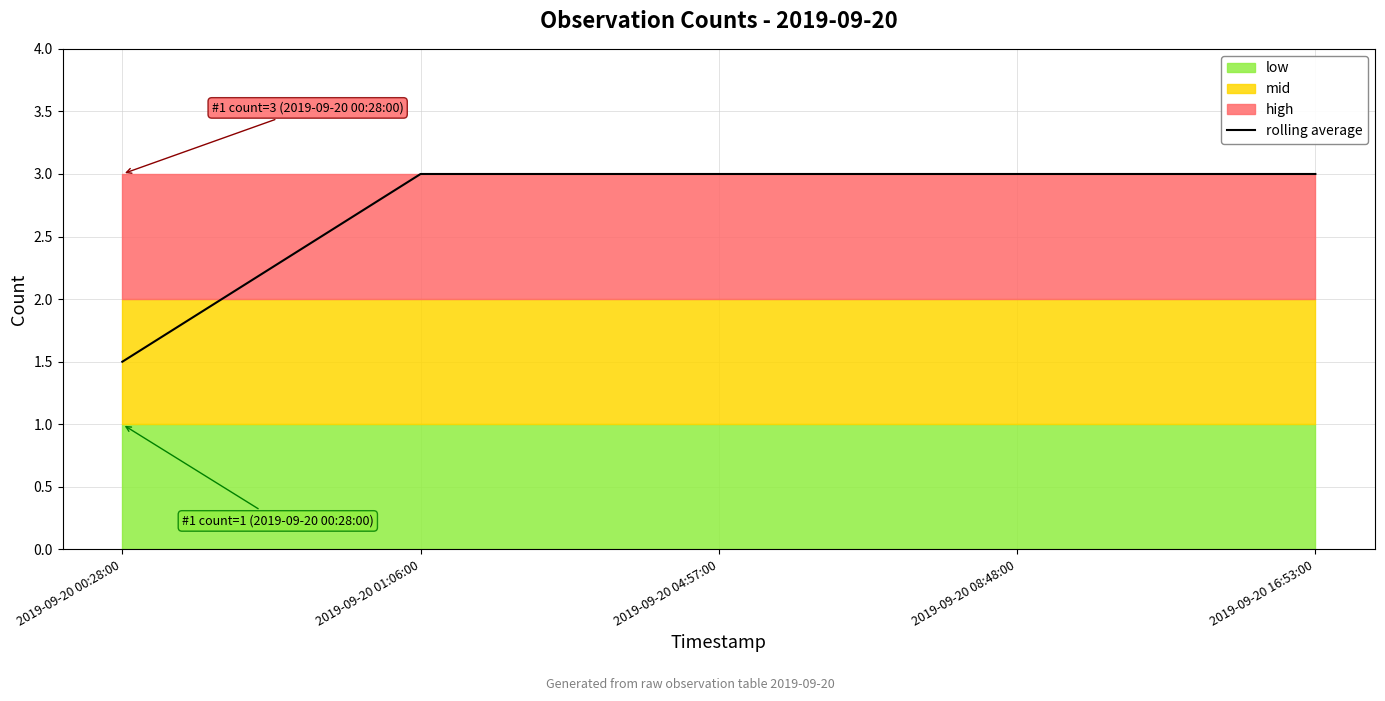

What is the value of the 3rd point from the left?

3.0